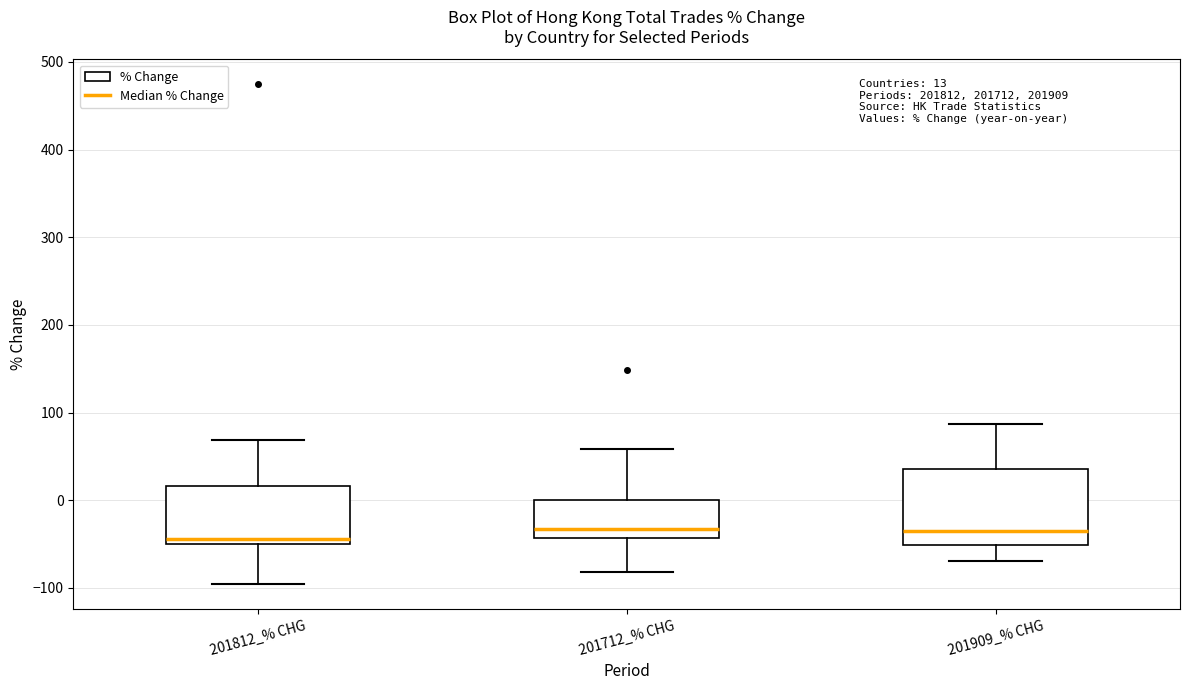

Reading left to right, transcribe this box plot: for each box, give where its median line is, the range the box spans, and where its two whiskers end, as read against the y-axis. The values are not printed on the chart, so give them approximately, as read against the axis.

201812_% CHG: median -40, box -50 to 20, whiskers -100 to 70
201712_% CHG: median -30, box -40 to 0, whiskers -80 to 60
201909_% CHG: median -40, box -50 to 40, whiskers -70 to 90